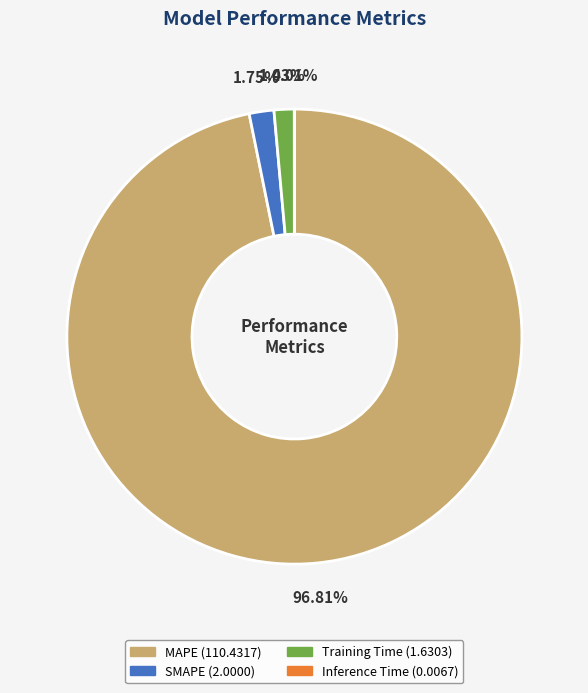

Is it true that SMAPE is 2% of the pie?

True